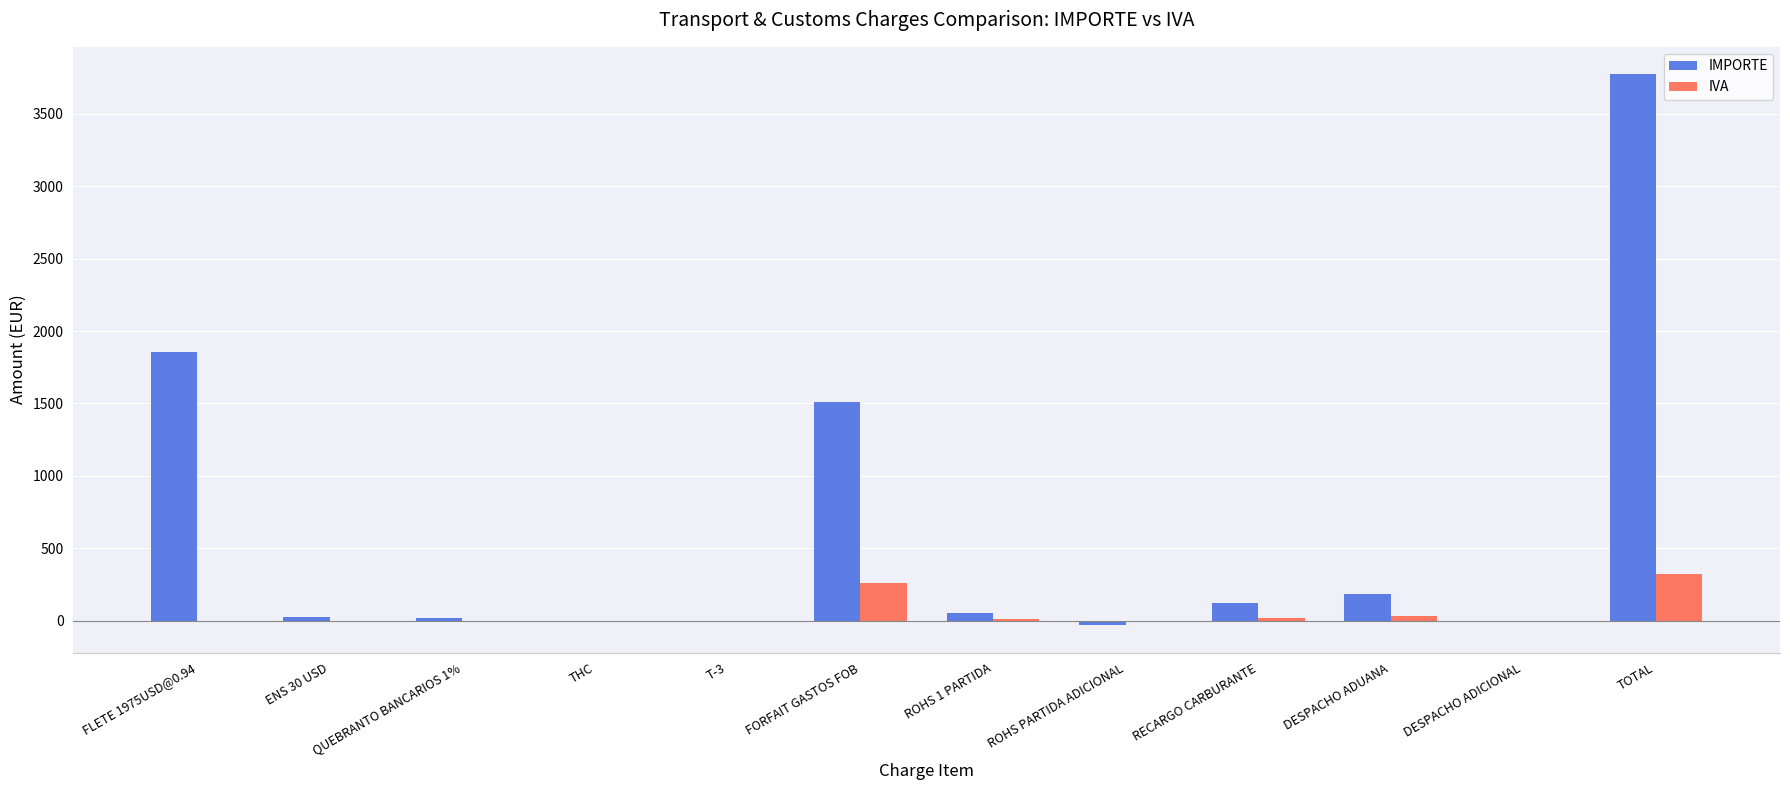

At which category is the sum across all series the highest?

TOTAL